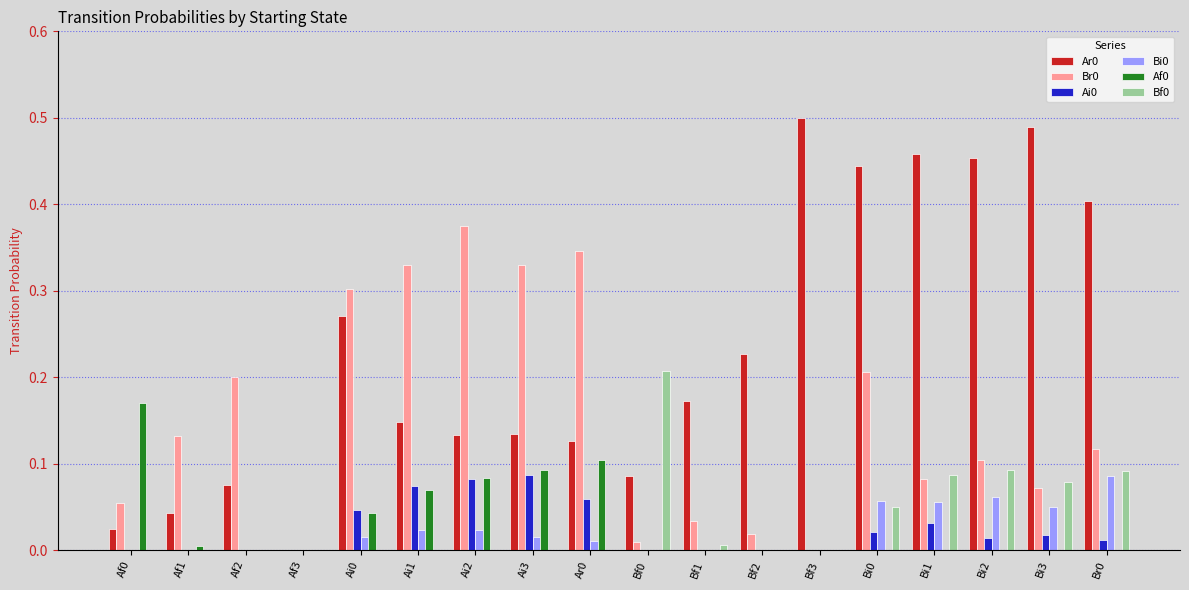

True or false: Bf0 has a value of 0.1 at Af1.

False